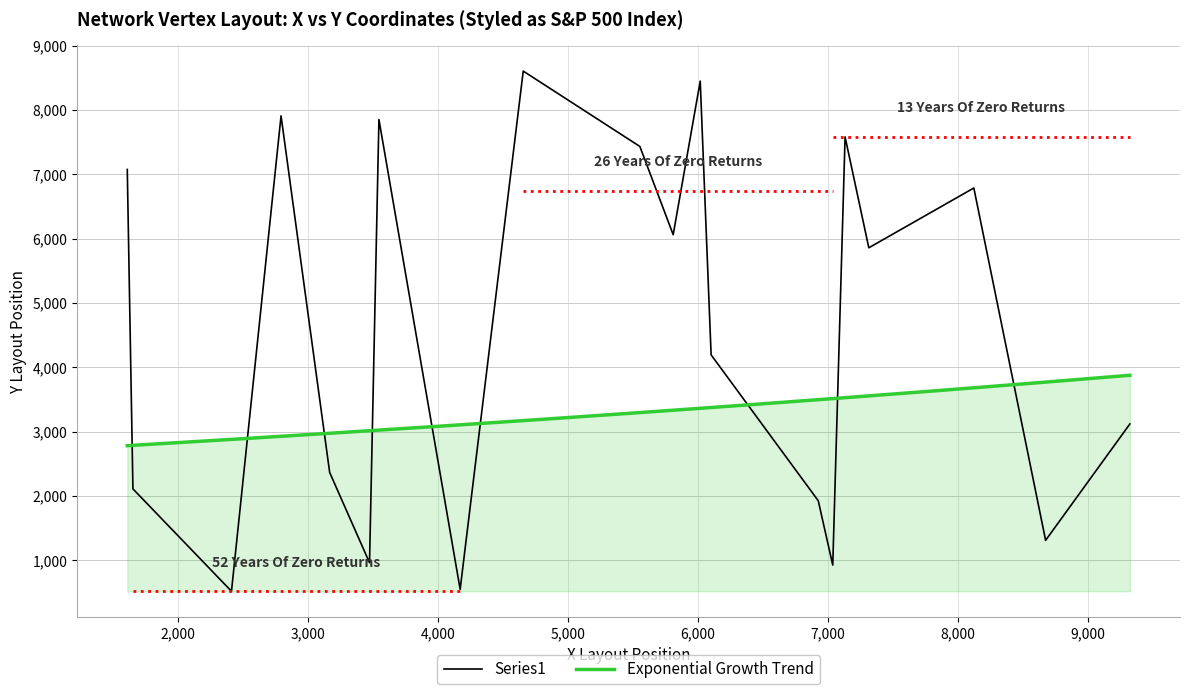

What is the minimum value for Series1?

517.4